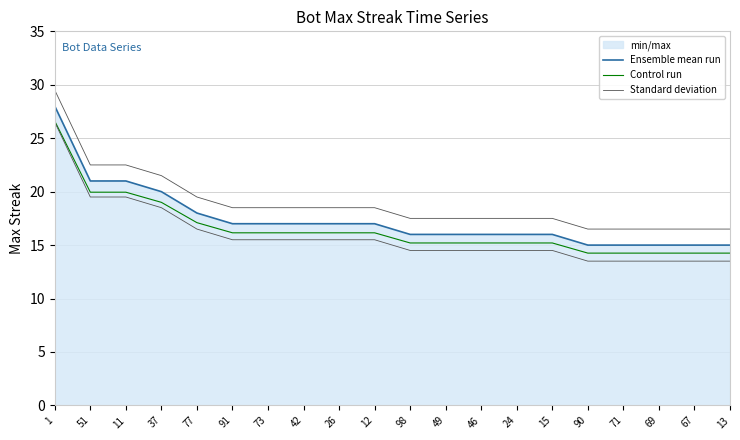

Which category has the highest value in the Ensemble mean run series?

1